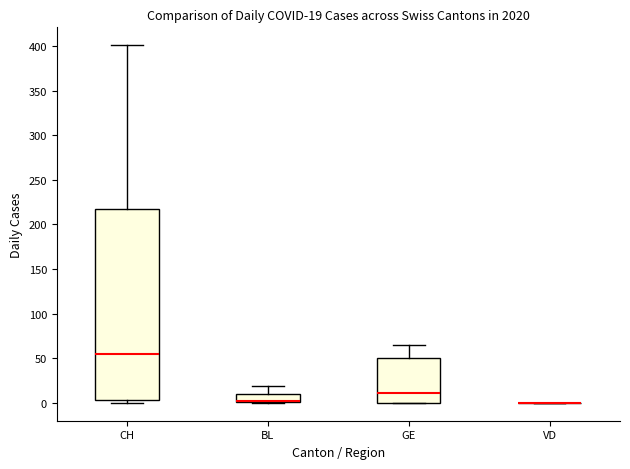

Comparing the boxes themselves (not the whiskers), which one is the tallest?

CH